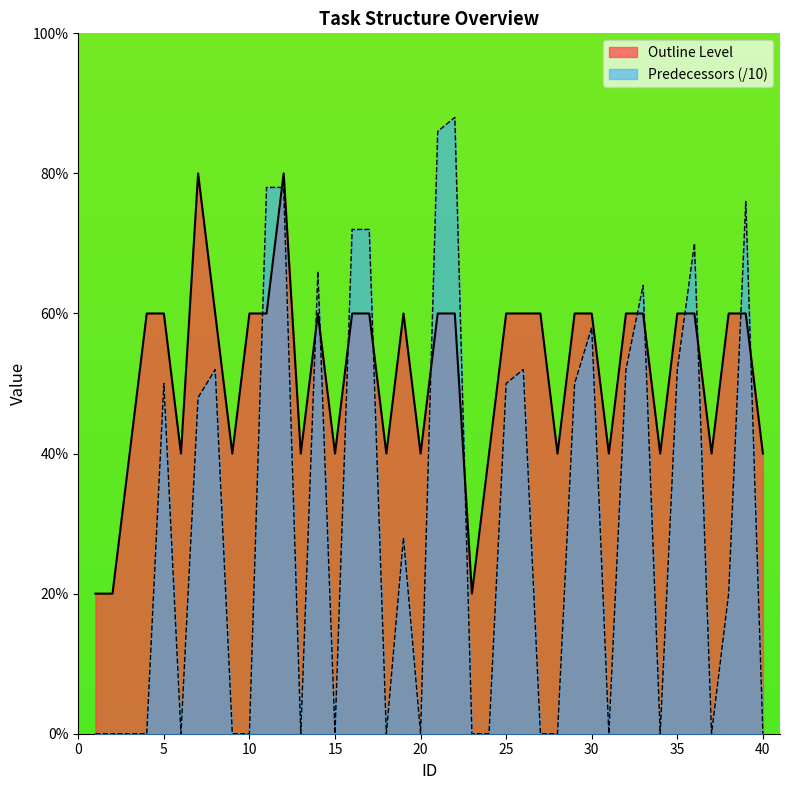

How many Outline Level values are between 2 and 3?

35